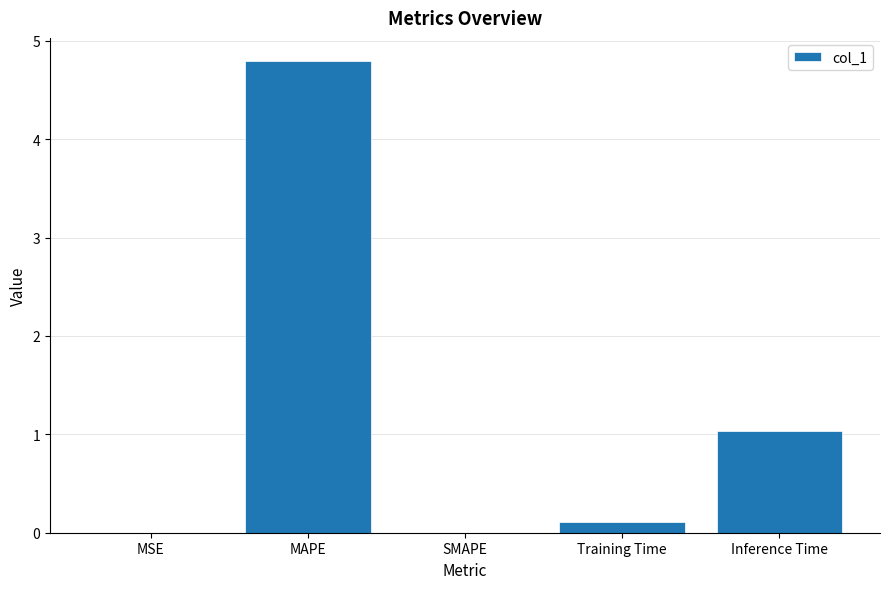

Where is the data nearest to the value 2?

Inference Time